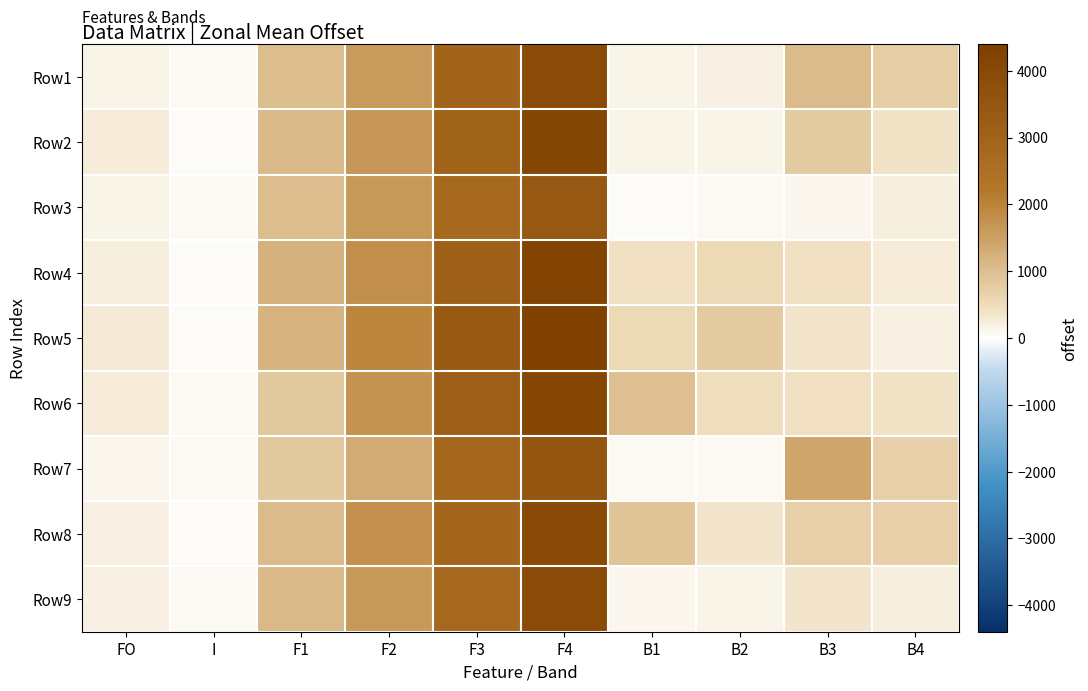

Between F1 and I, which is larger?

F1